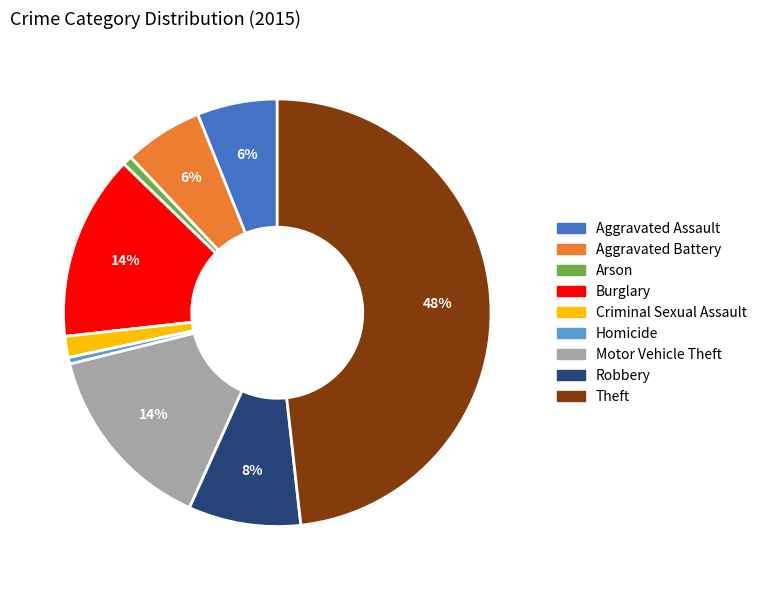

Is the sum of Motor Vehicle Theft and Arson greater than half?

No